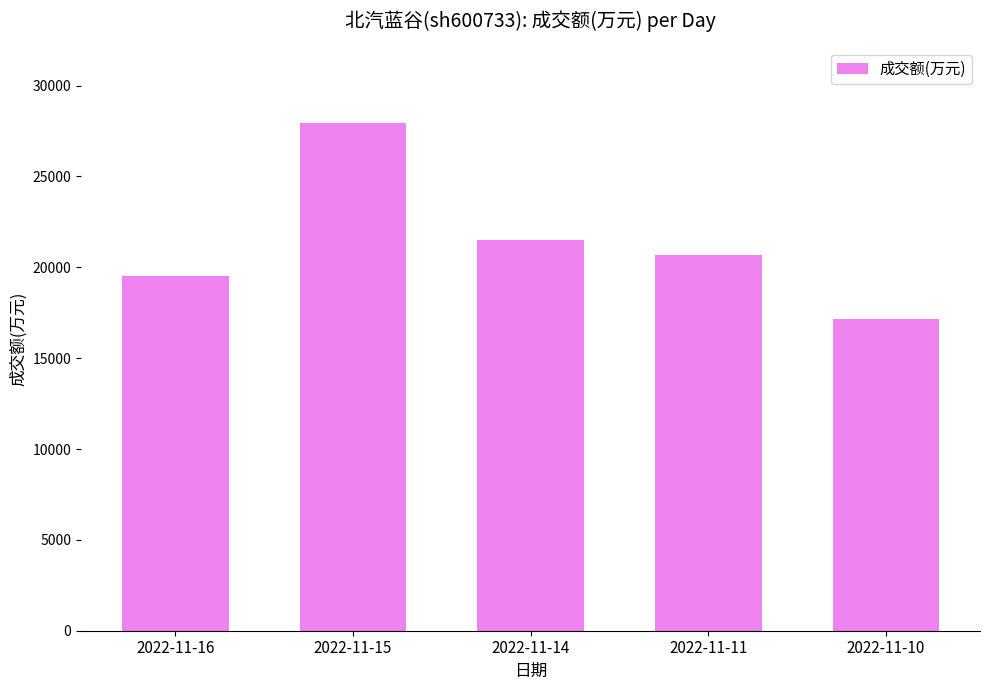

What is the ratio of the value at 2022-11-16 to the value at 2022-11-11?

0.9